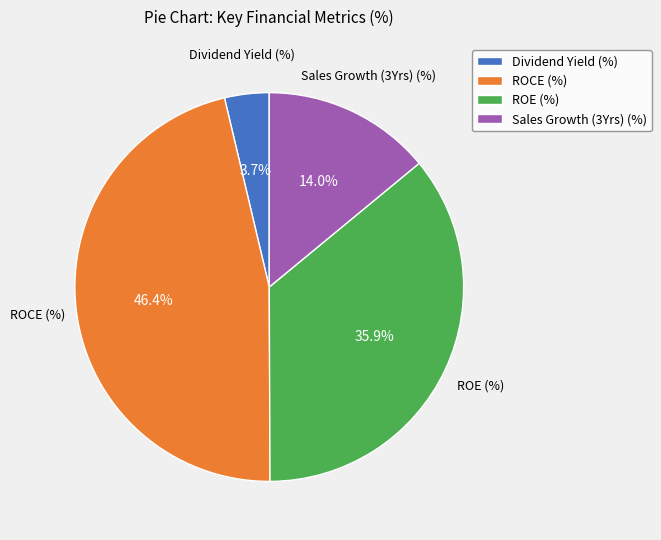

The Dividend Yield (%) slice represents 4% of the pie. True or false?

True